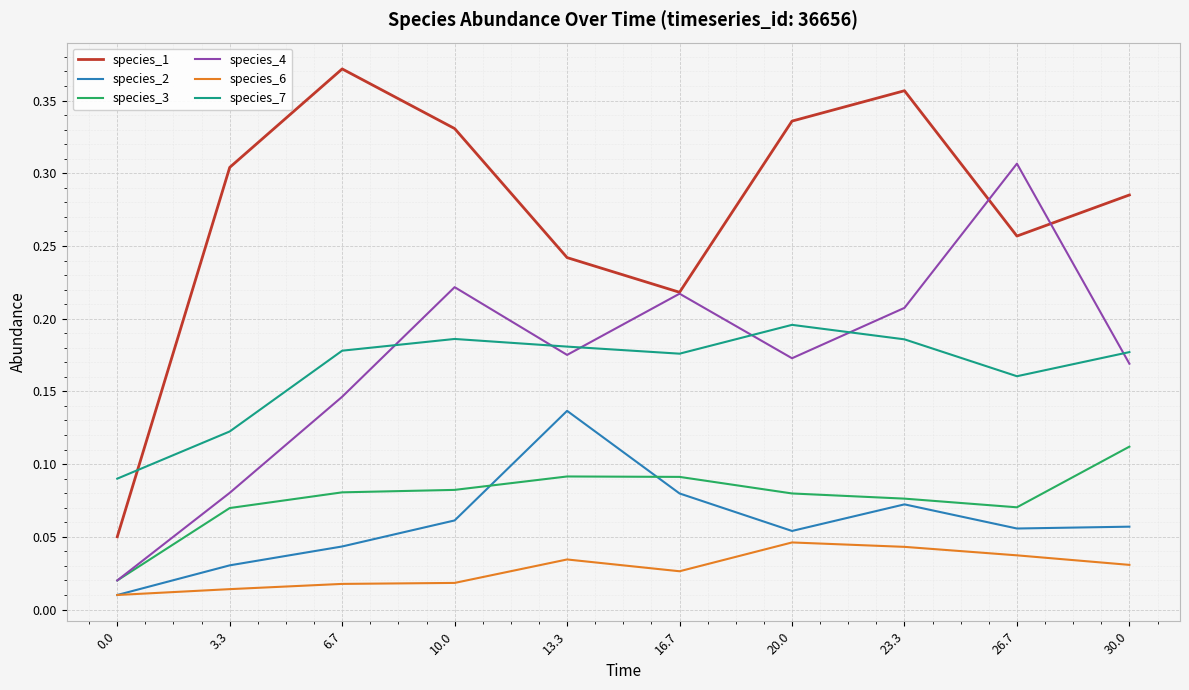

What position from the right is 13.3?

6